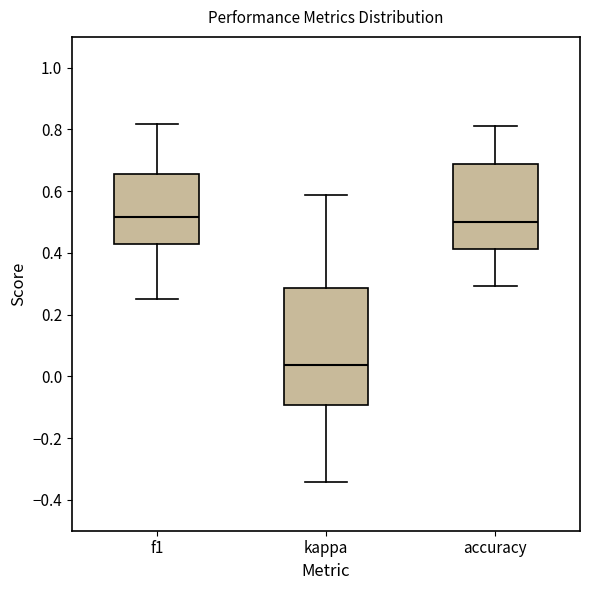

Reading left to right, transcribe this box plot: for each box, give where its median line is, the range the box spans, and where its two whiskers end, as read against the y-axis. The values are not printed on the chart, so give them approximately, as read against the axis.

f1: median 0.52, box 0.42 to 0.66, whiskers 0.26 to 0.82
kappa: median 0.04, box -0.10 to 0.28, whiskers -0.34 to 0.58
accuracy: median 0.50, box 0.42 to 0.68, whiskers 0.30 to 0.82